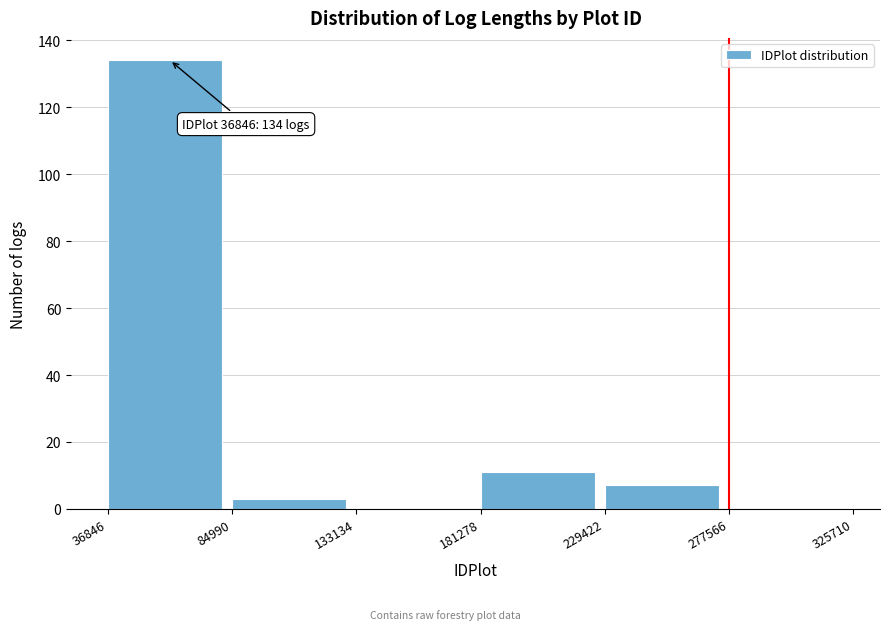

Which range on the x-axis has the tallest bar?

36846 to 84990